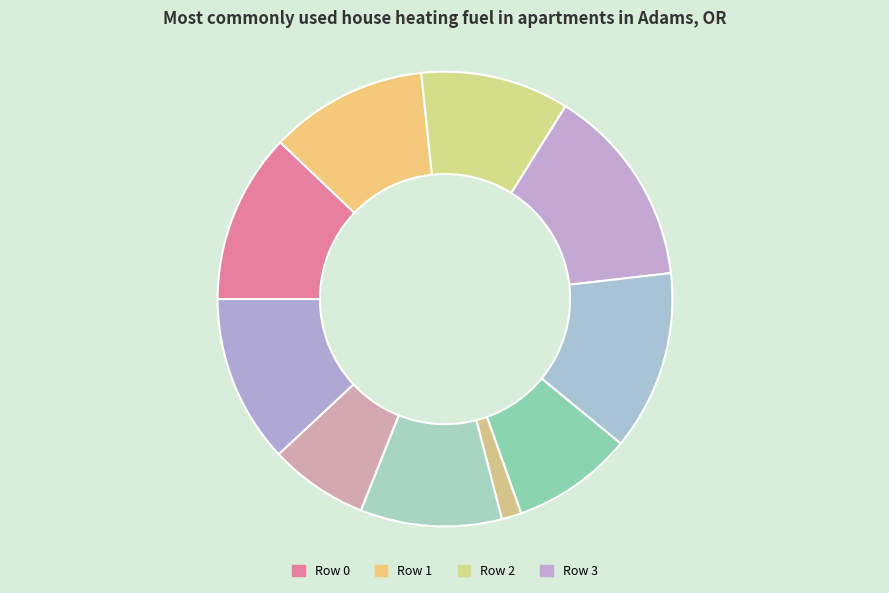

Which slice is the largest?

3